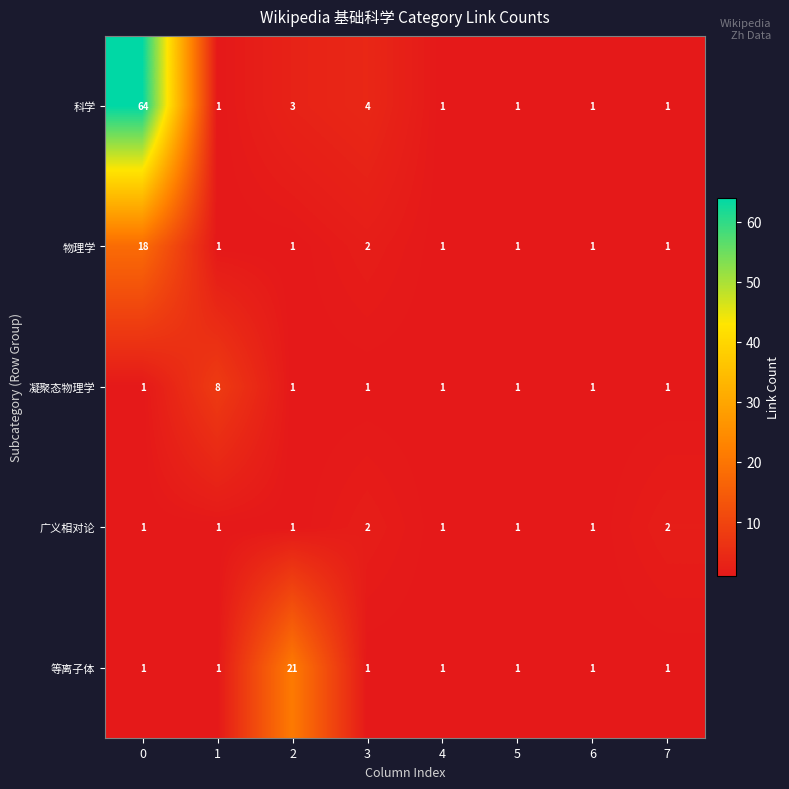

Where is 科学 nearest to the value 32?

3